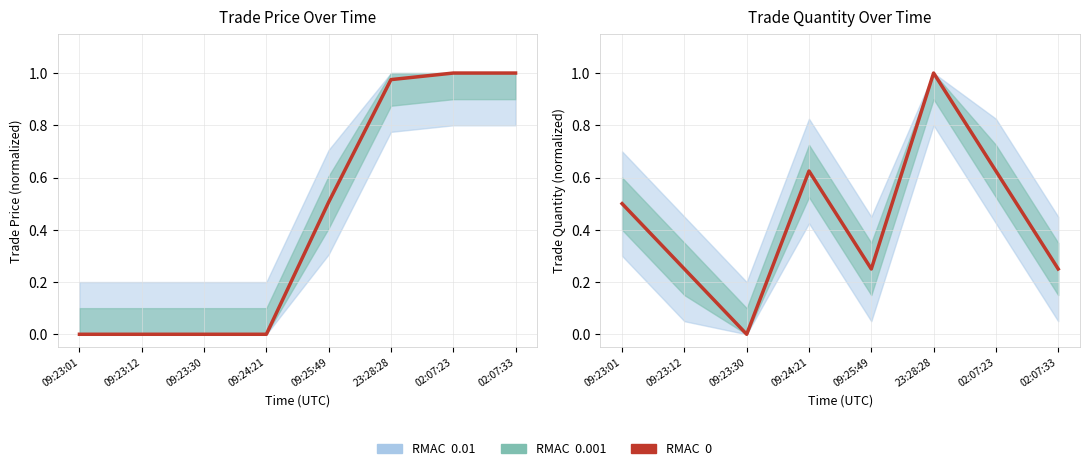

How many points are higher than both their immediate neighbors (excluding endpoints)?

2